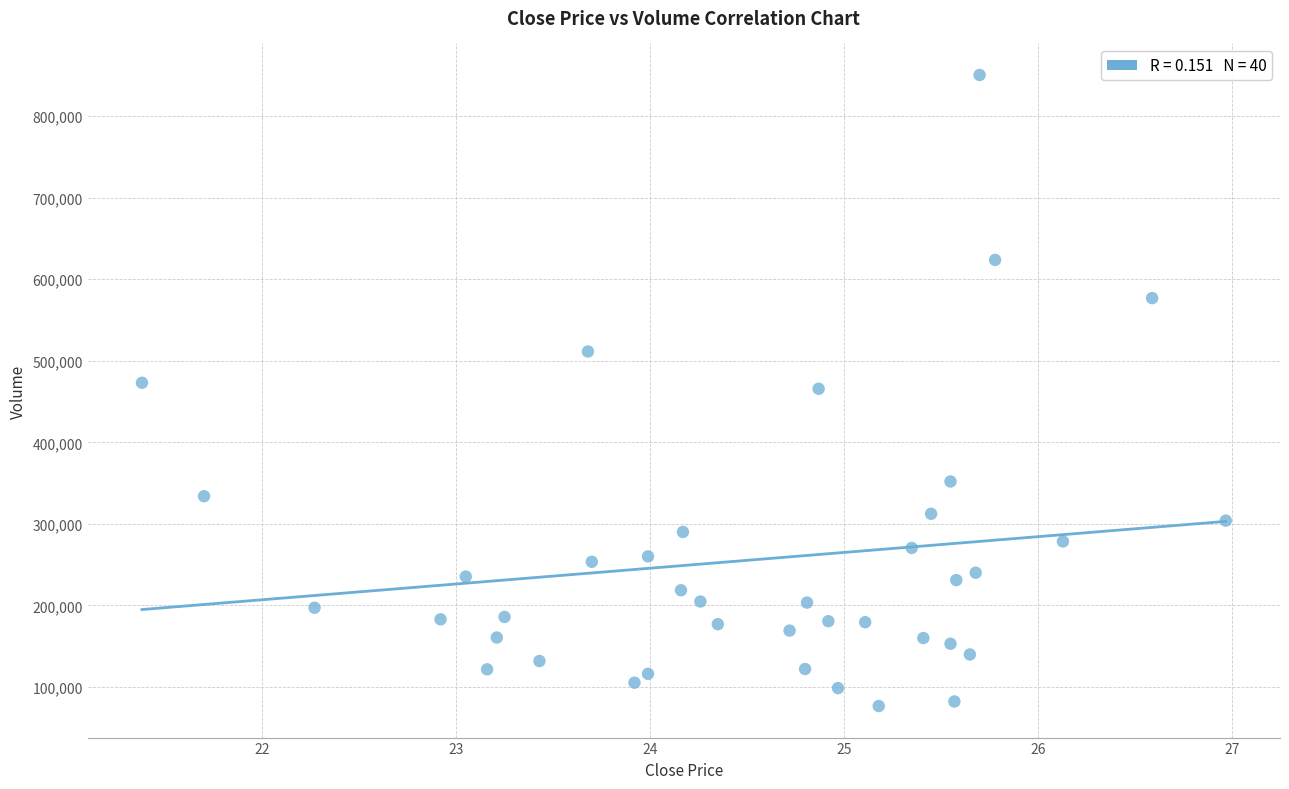

What is the range of Y values (max minus min)?

773656